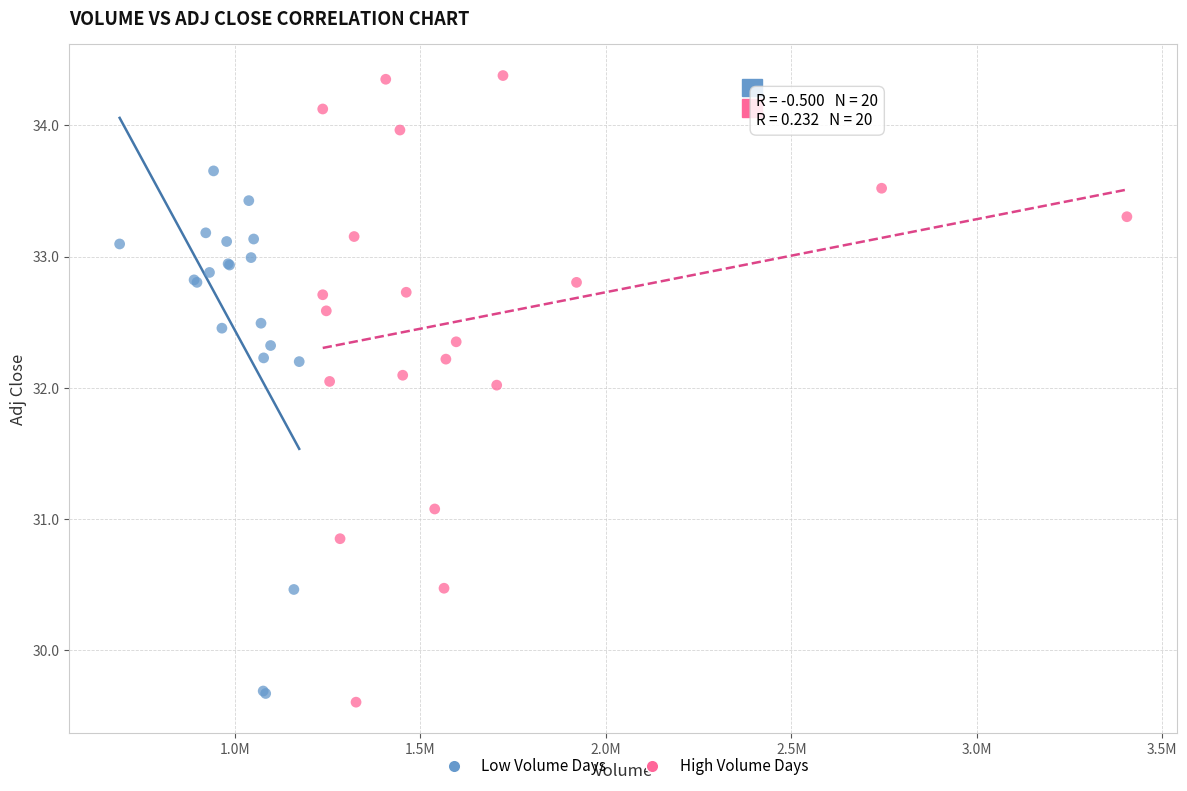

Which series reaches the maximum Y coordinate?

High Volume Days